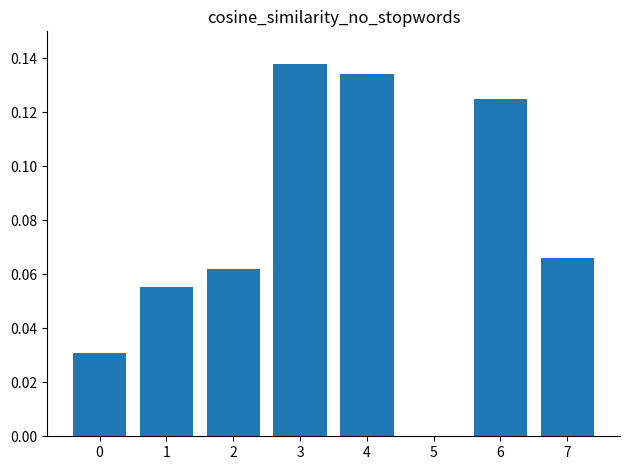

What is the sum of all values?

0.6